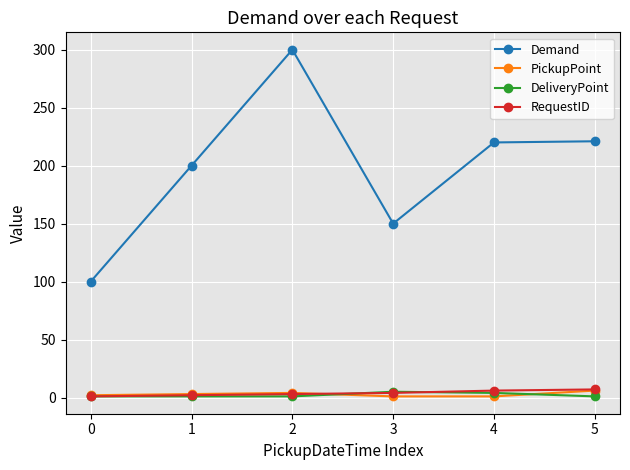

Which series has the widest spread of values?

Demand